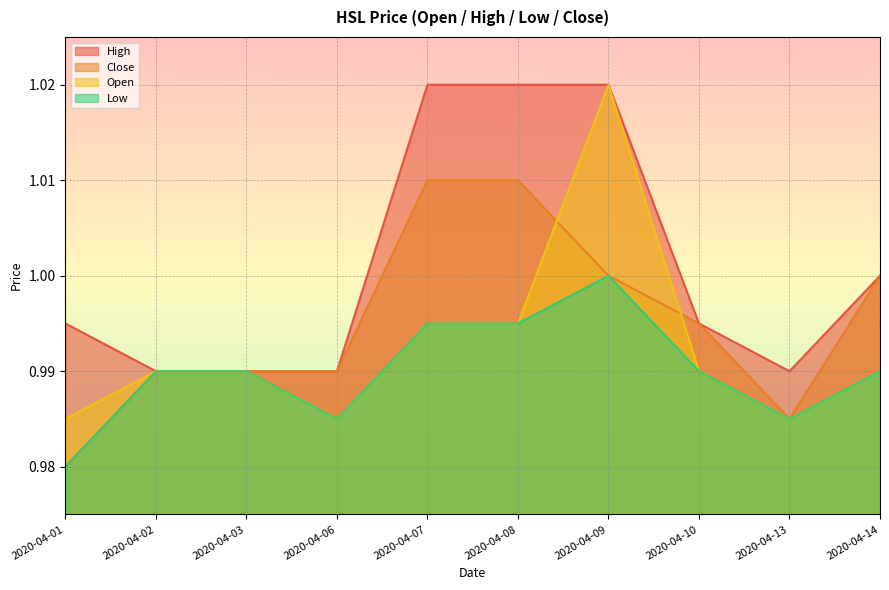

Is it true that high equals 0.5 at 2020-04-10?

False